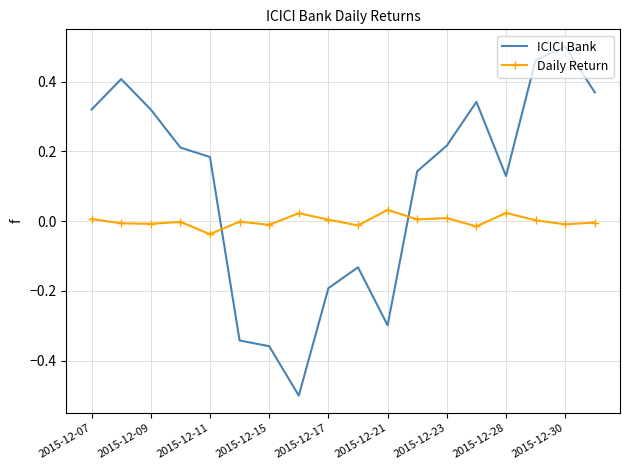

Which series has the largest total across all categories?

ICICI Bank